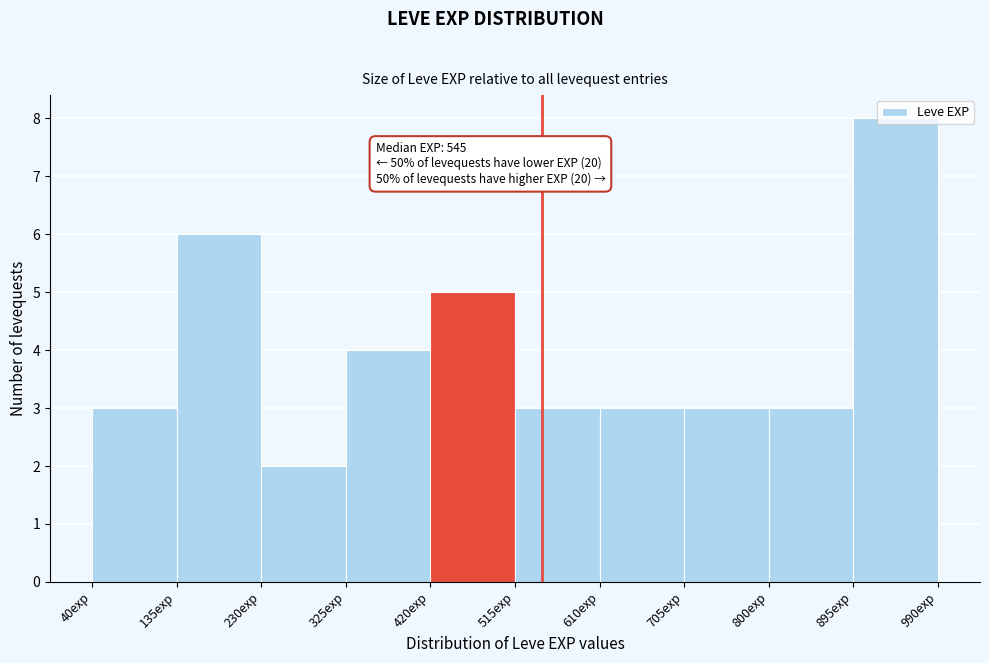

Over which range of the x-axis is the bar tallest?

895 to 990